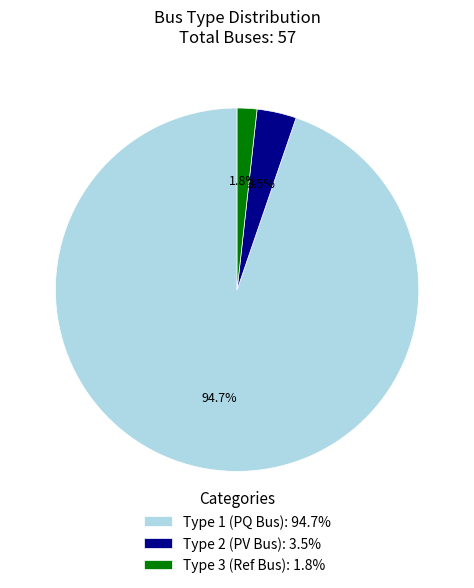

Which slice is the smallest?

Type 3 (Ref Bus): 1.8%